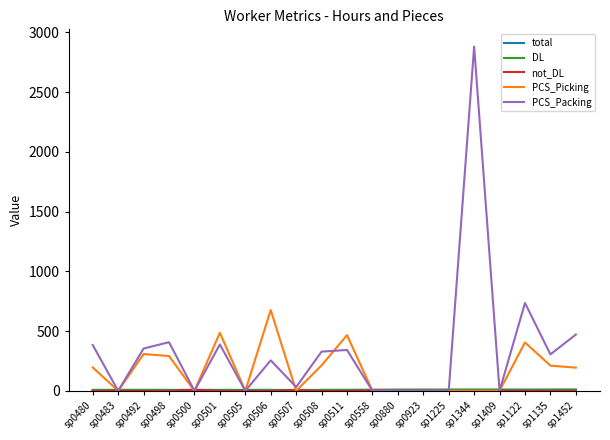

How many lines are shown in the chart?

5